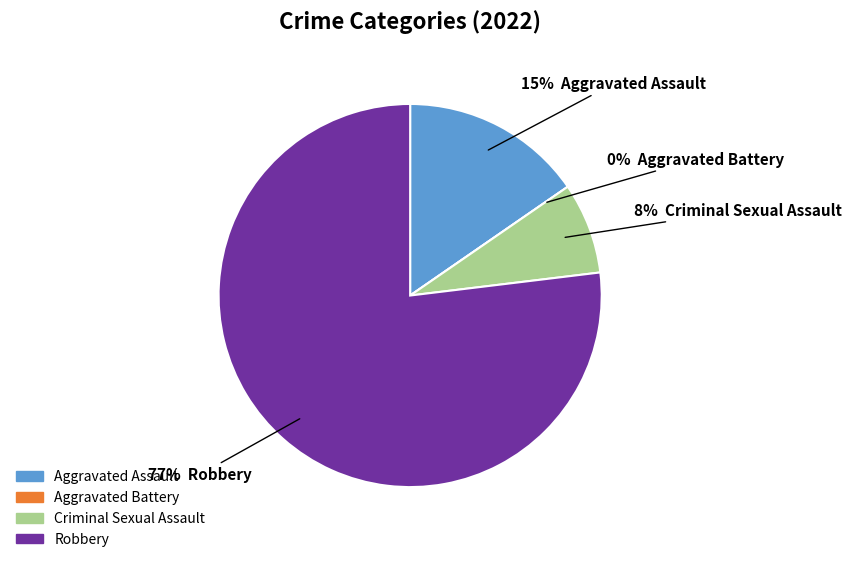

To the nearest percent, what percentage of the pie is Robbery?

77%